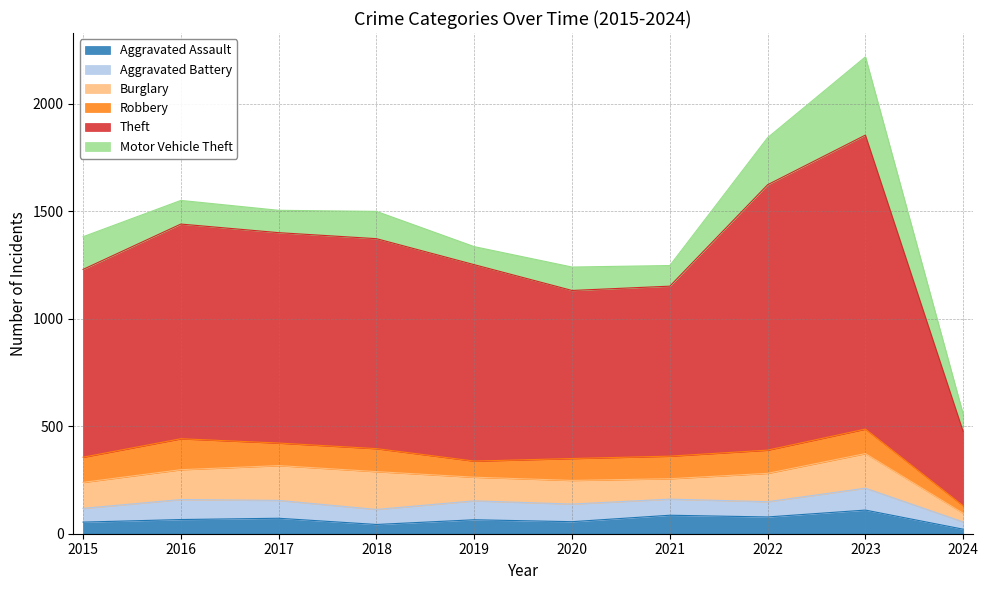

At which label is Aggravated Battery closest to 68?

2018